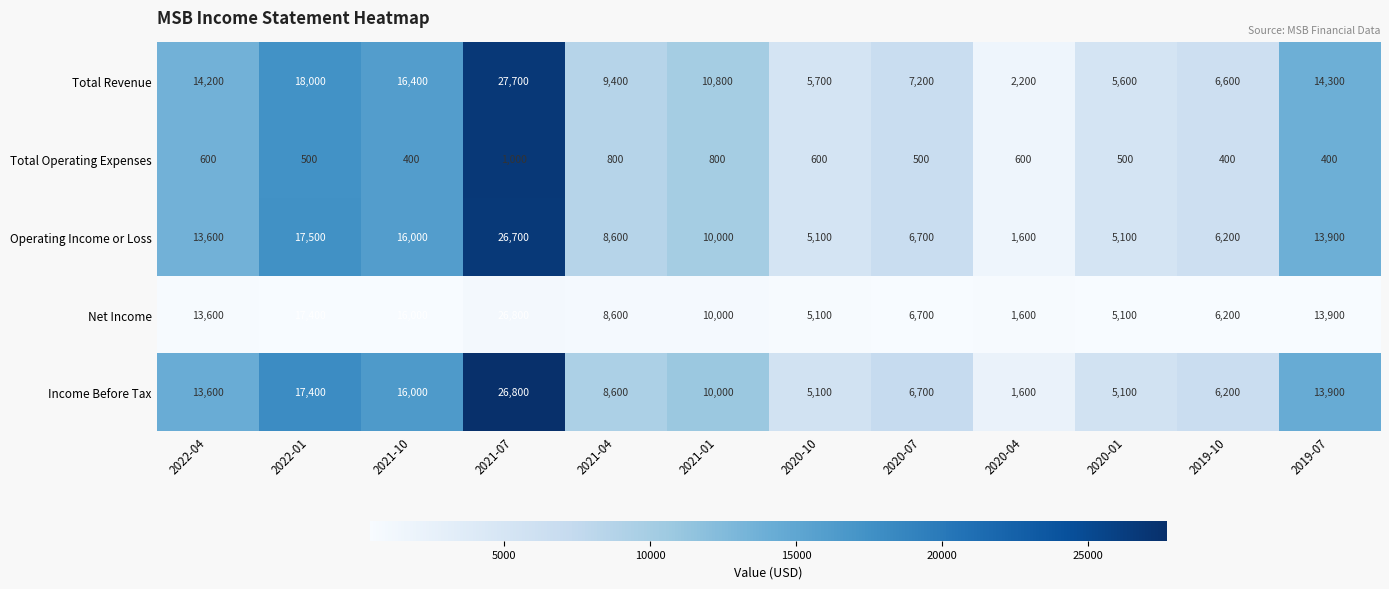

What is the difference between the Net Income values at 2020-04 and 2020-07?

5100